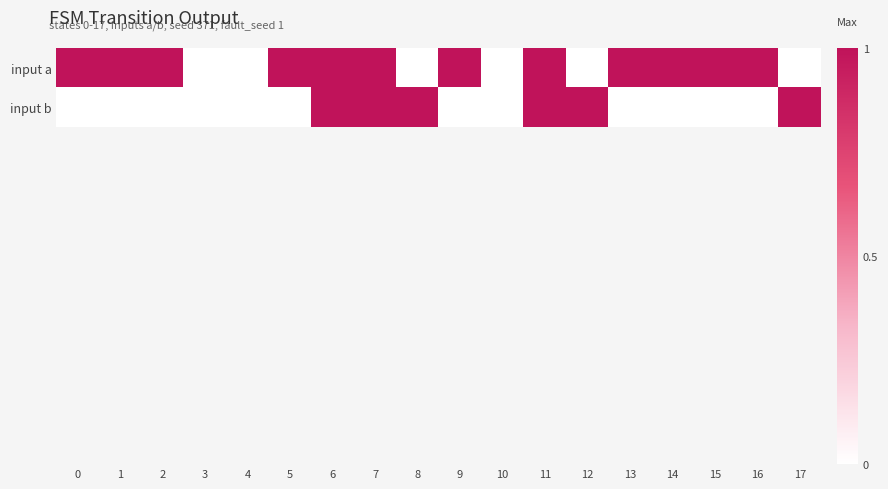

Does the chart contain stacked bars?

No